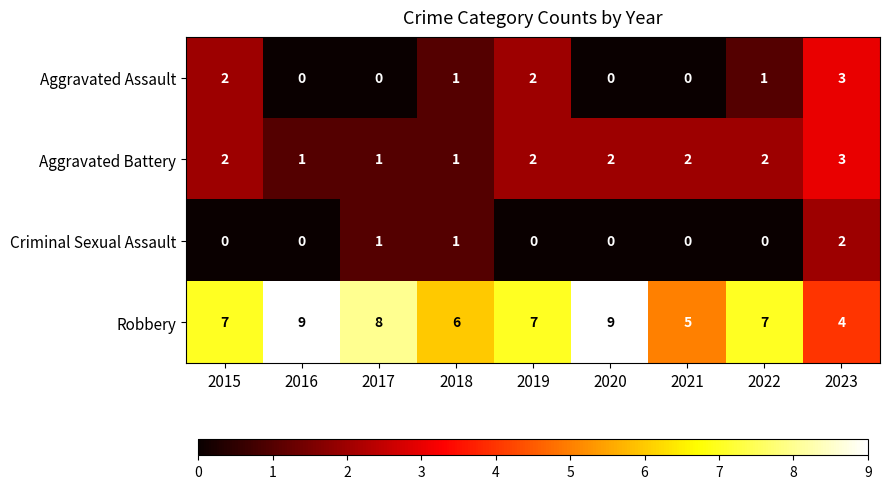

Which series has the largest total across all categories?

Robbery